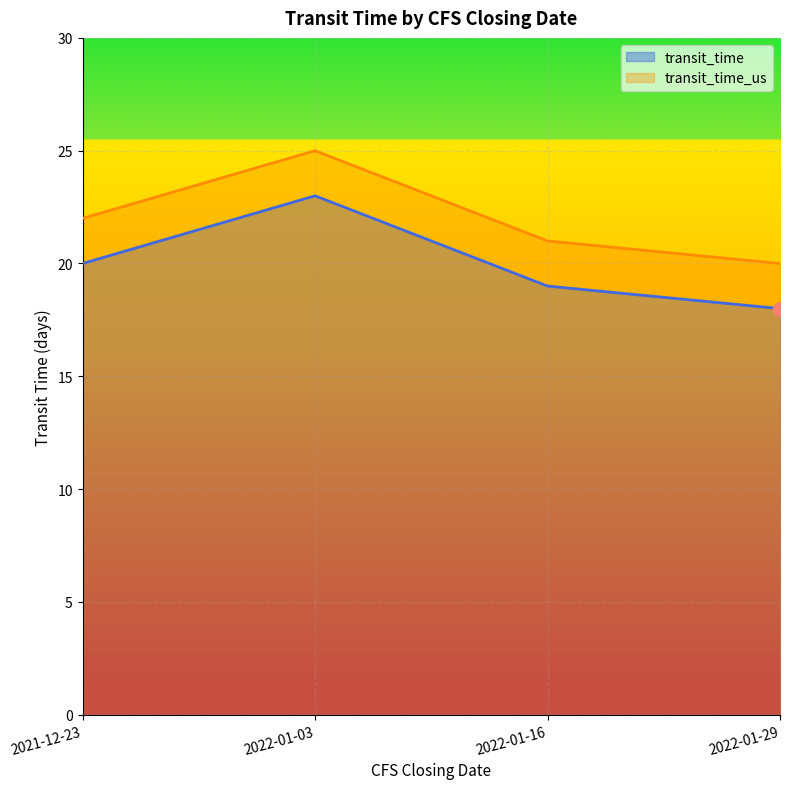

Reading left to right, transcribe all the data shown in this chart.

transit_time: 2021-12-23=20	2022-01-03=23	2022-01-16=19	2022-01-29=18
transit_time_us: 2021-12-23=22	2022-01-03=25	2022-01-16=21	2022-01-29=20